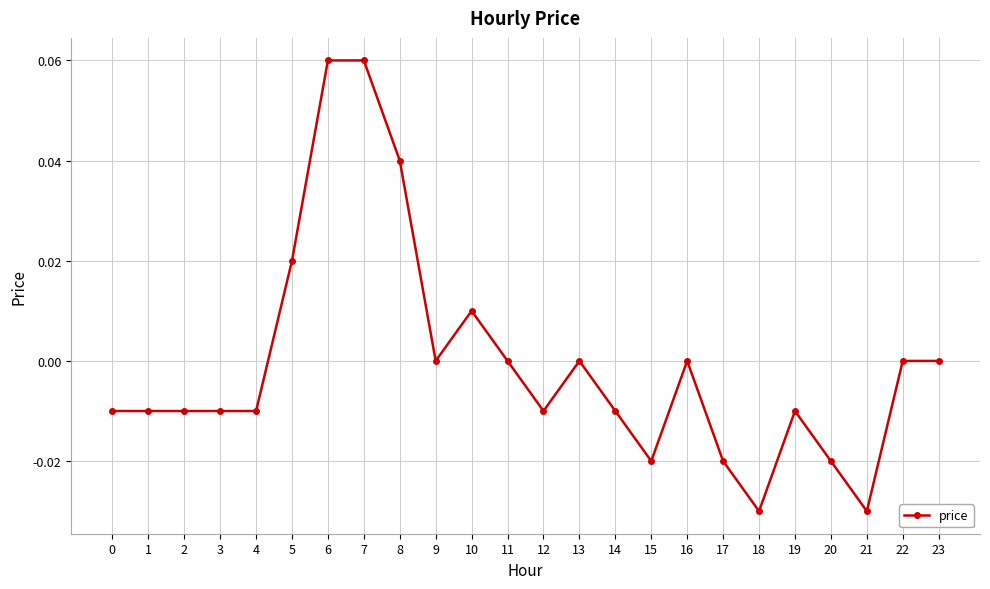

How many lines are shown in the chart?

1